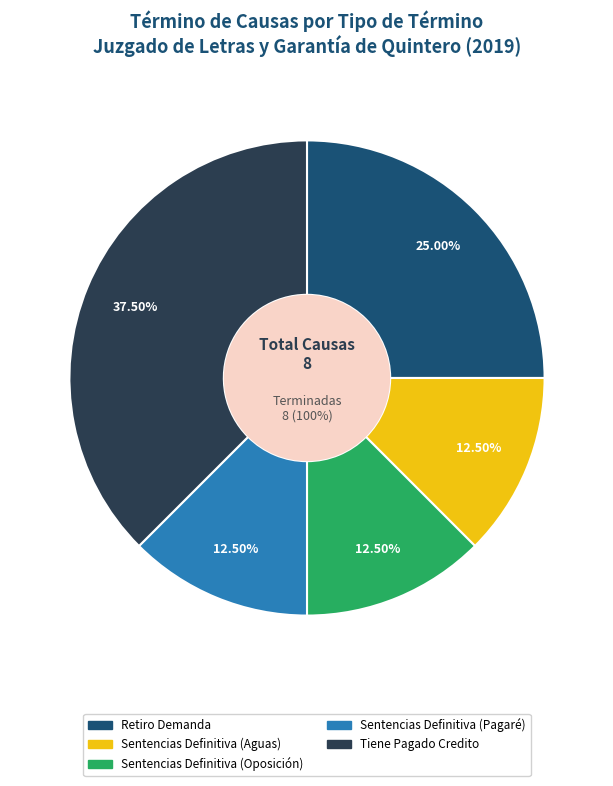

Which category has the smallest portion of the pie?

Sentencias Definitiva (Aguas)